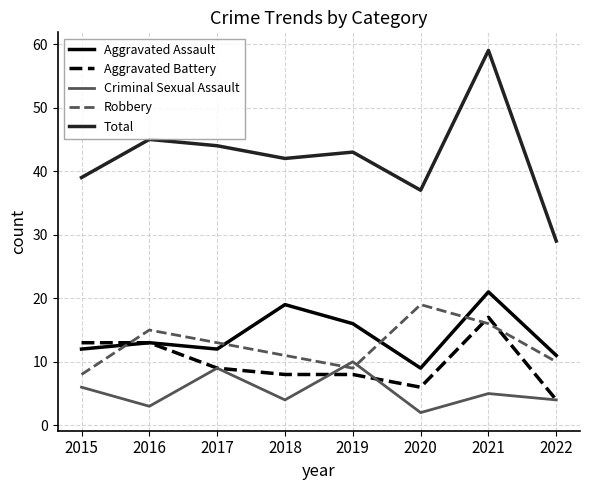

Does the chart have visible grid lines?

Yes